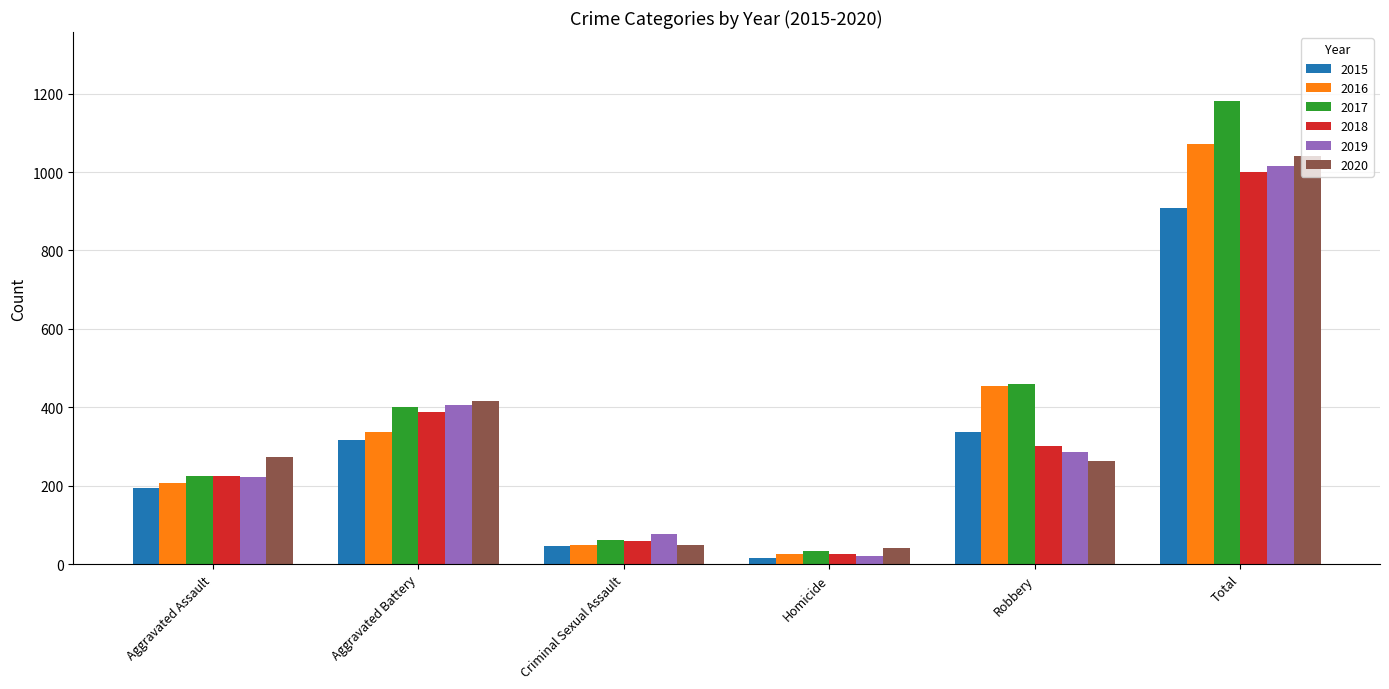

At how many categories does at least one series exceed 525?

1